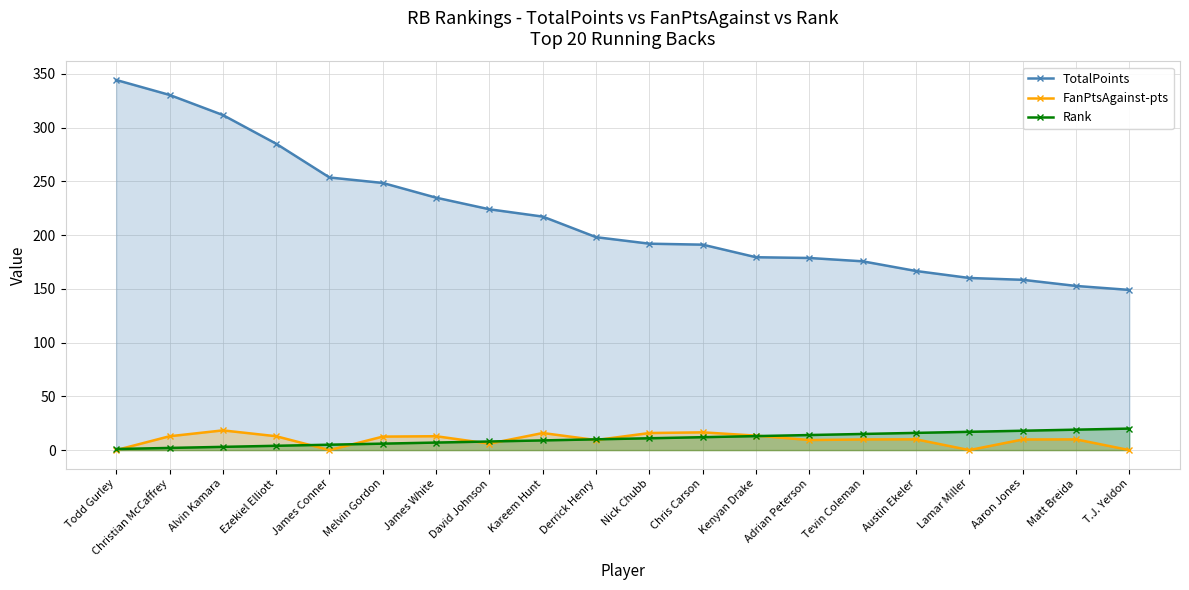

How many lines are shown in the chart?

3